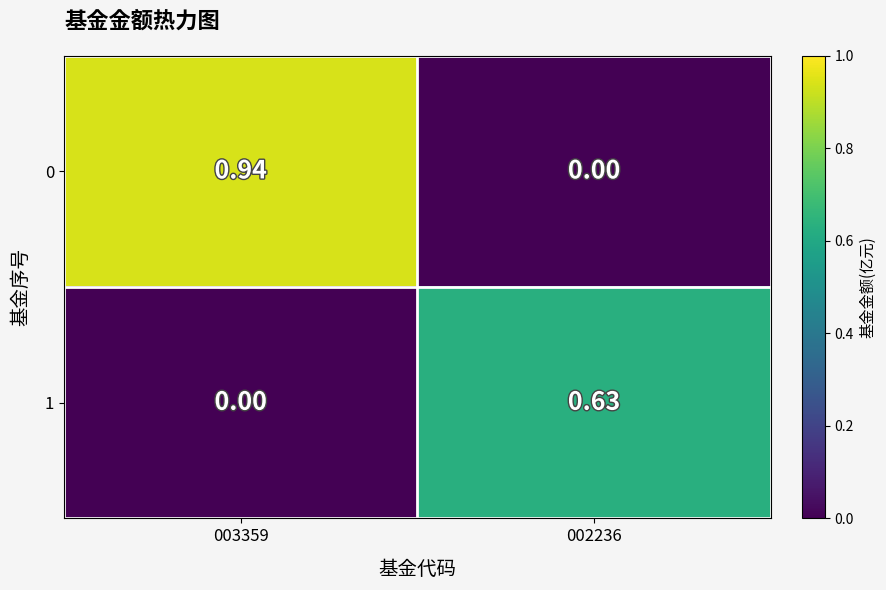

Which series changed the most between 003359 and 002236?

0